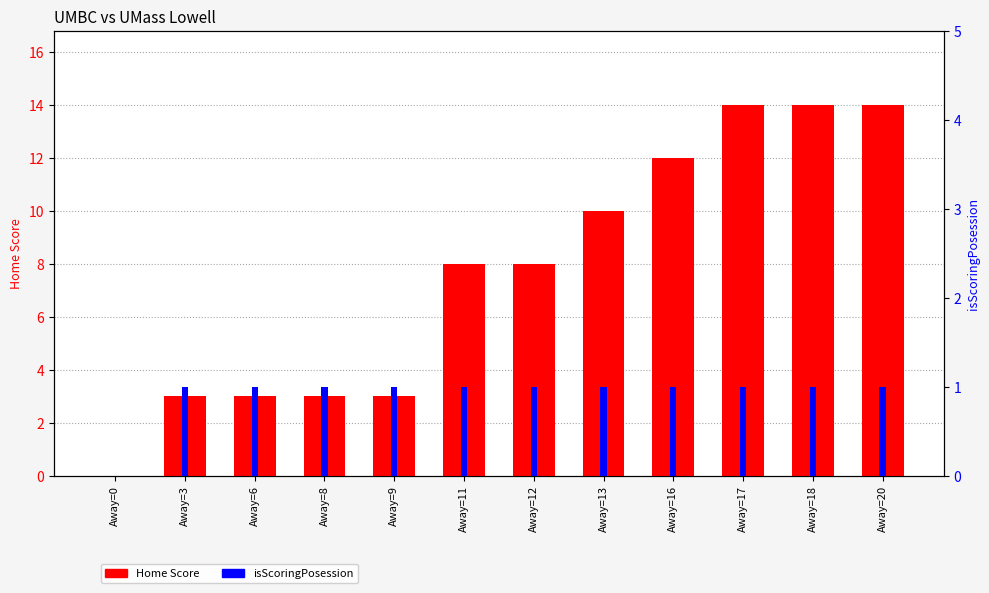

What is the total value across all series at Away=6?

4